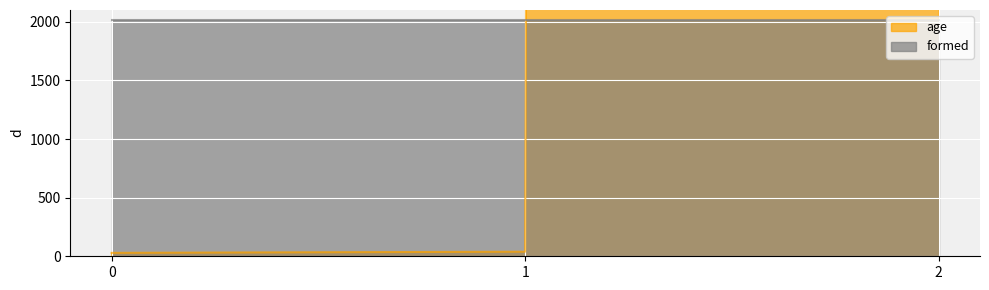

What is the difference between the values at 1 and 2?

999961